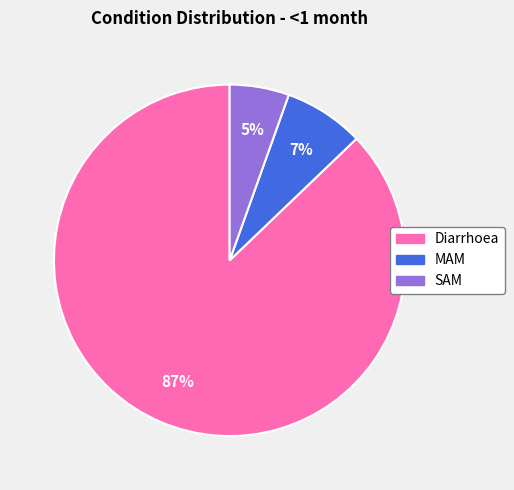

What is the majority slice?

Diarrhoea